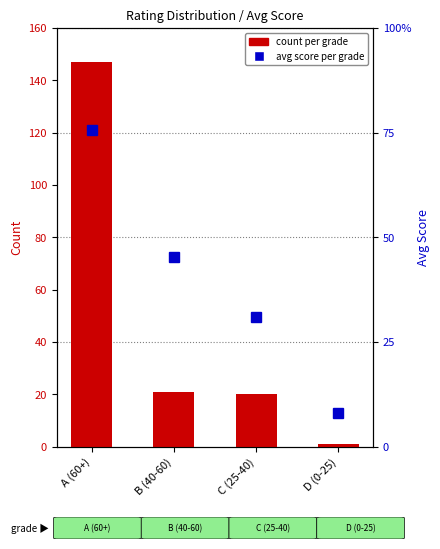

How many groups of bars are there?

4